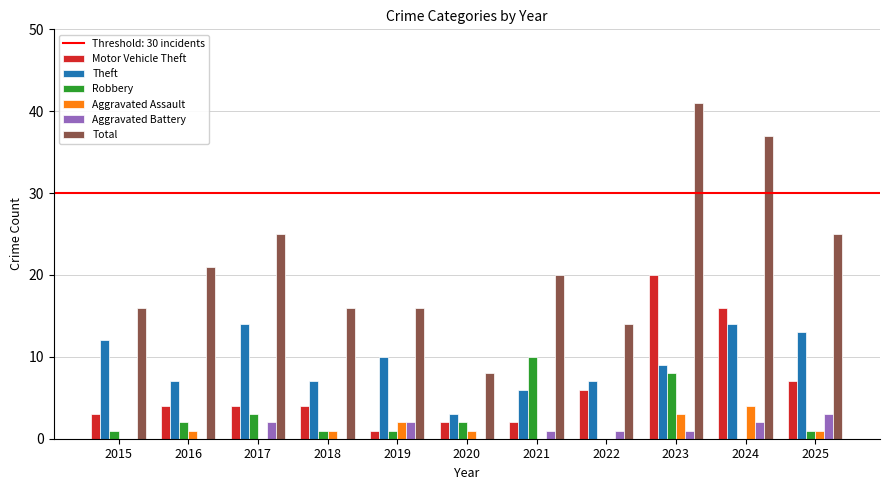

At which label does Aggravated Battery first exceed 1?

2017